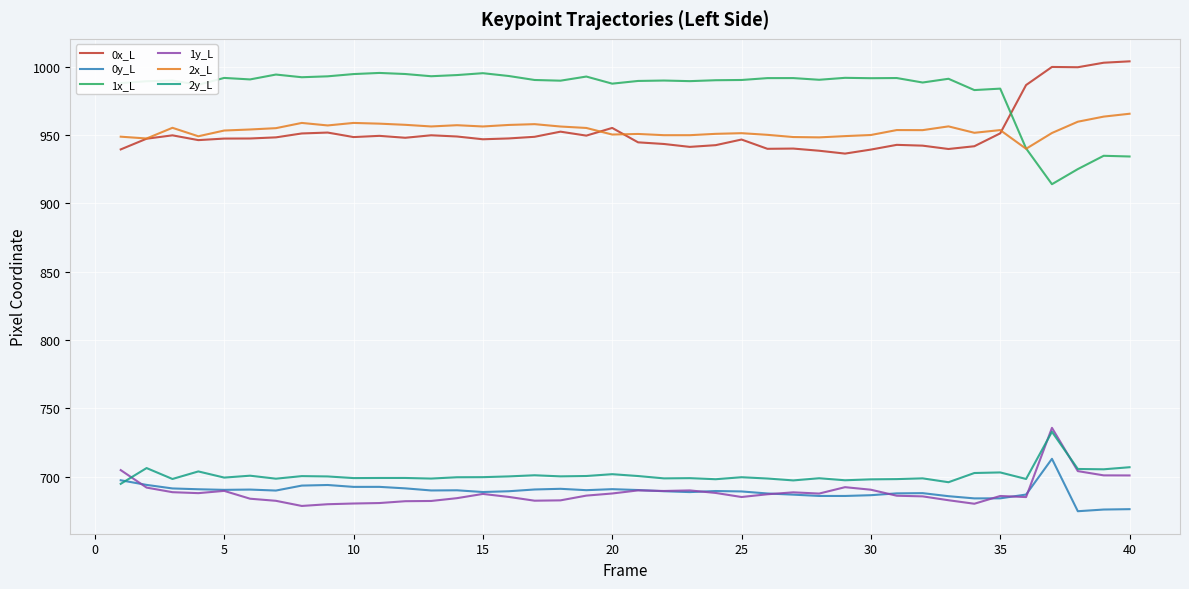

What is the highest value of the 0x_L series?

1003.9